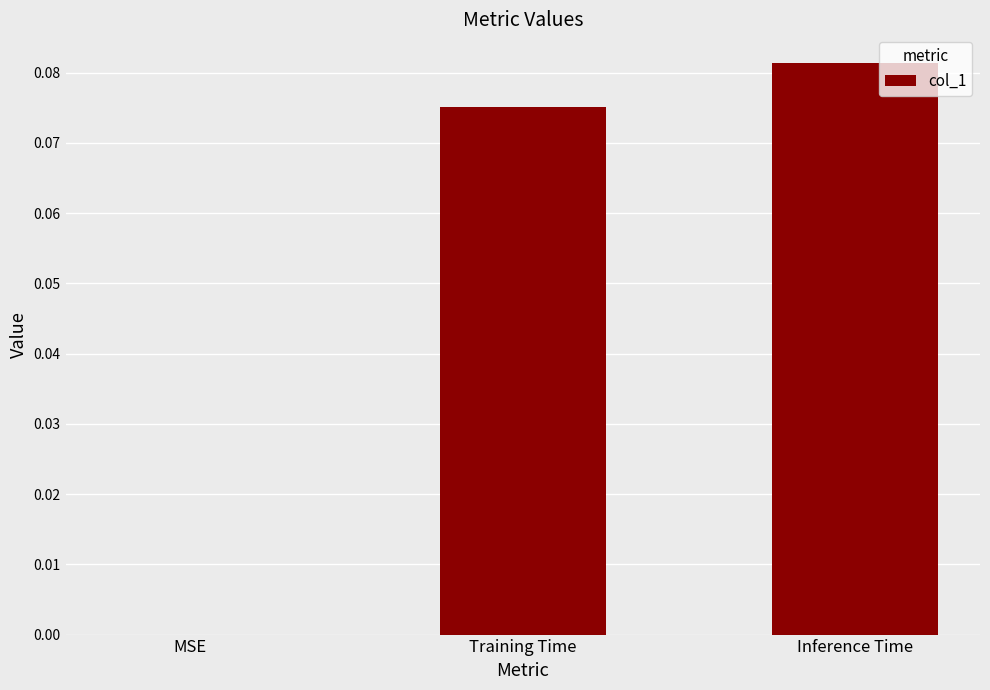

What is the change in value from MSE to Training Time?

+0.1